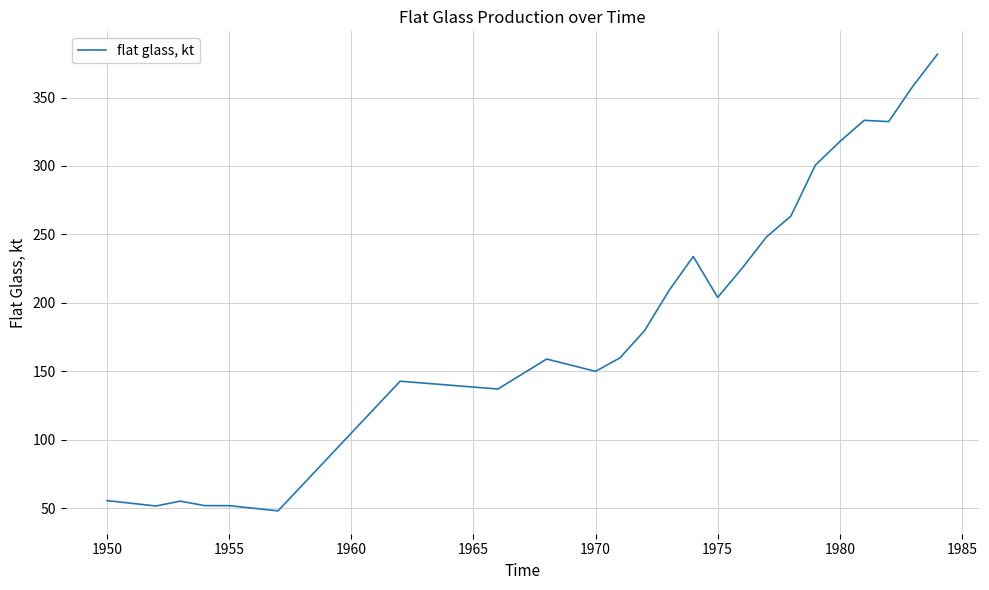

What is the minimum value shown in the chart?

48.1